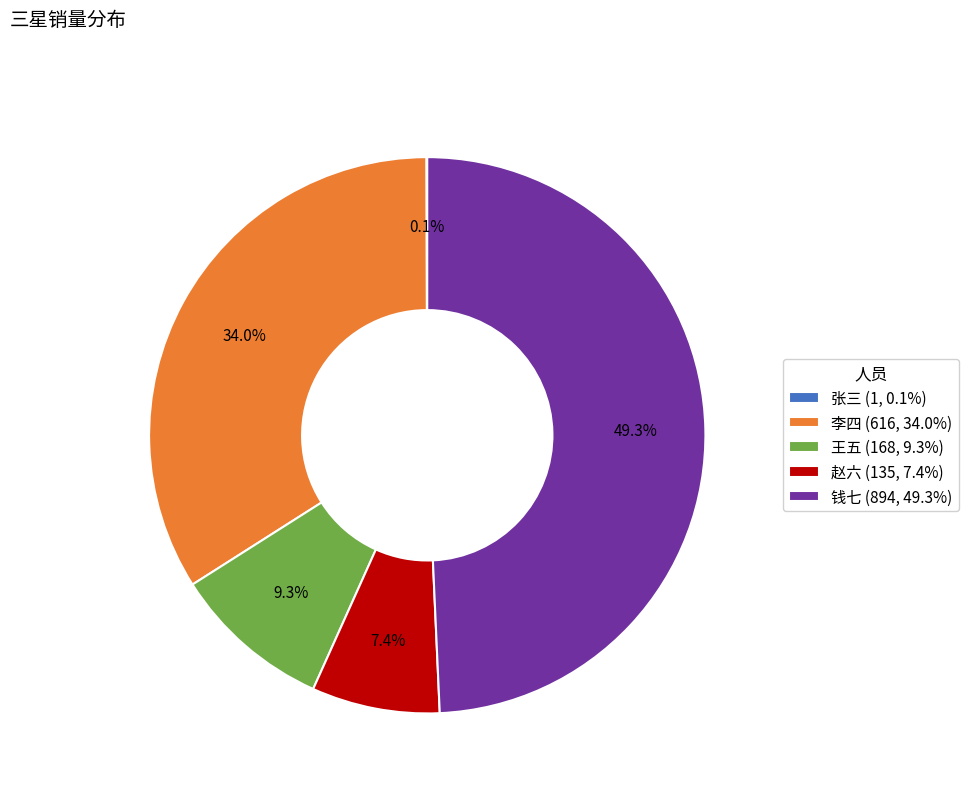

To the nearest percent, what portion does 王五 represent?

9%